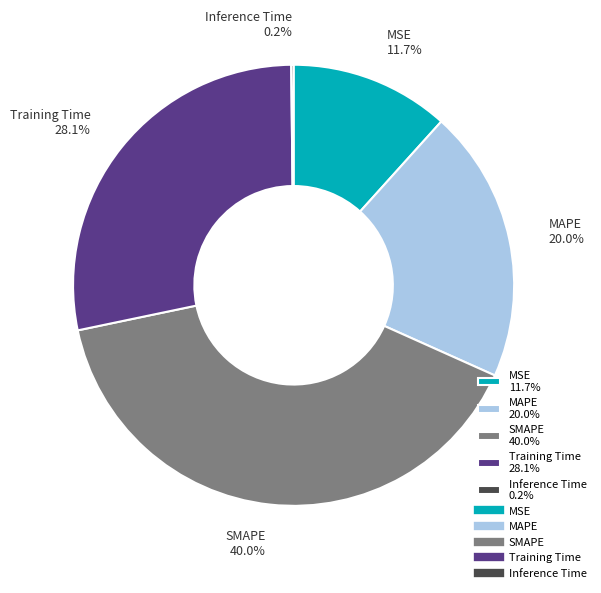

Which has a higher value, MAPE 20.0% or MSE 11.7%?

MAPE 20.0%